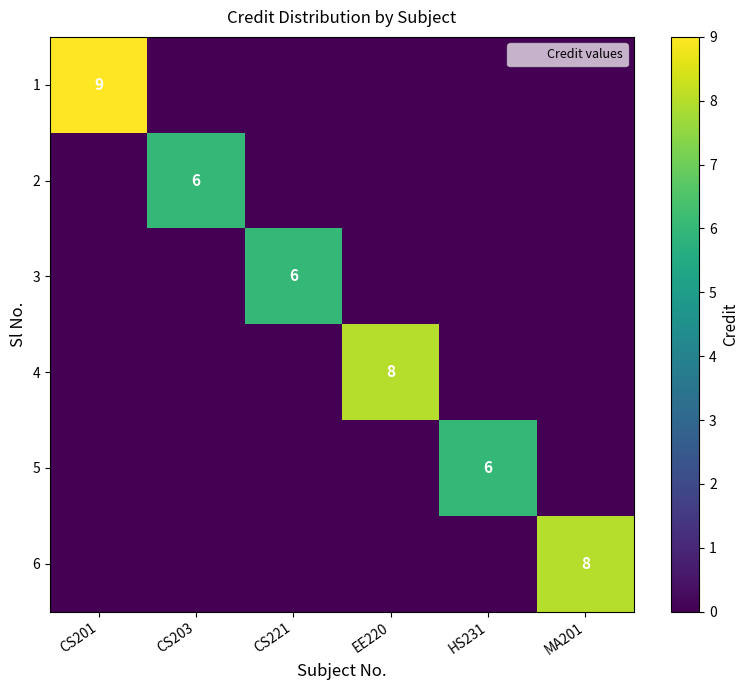

What is the sum of all 6 values?

8